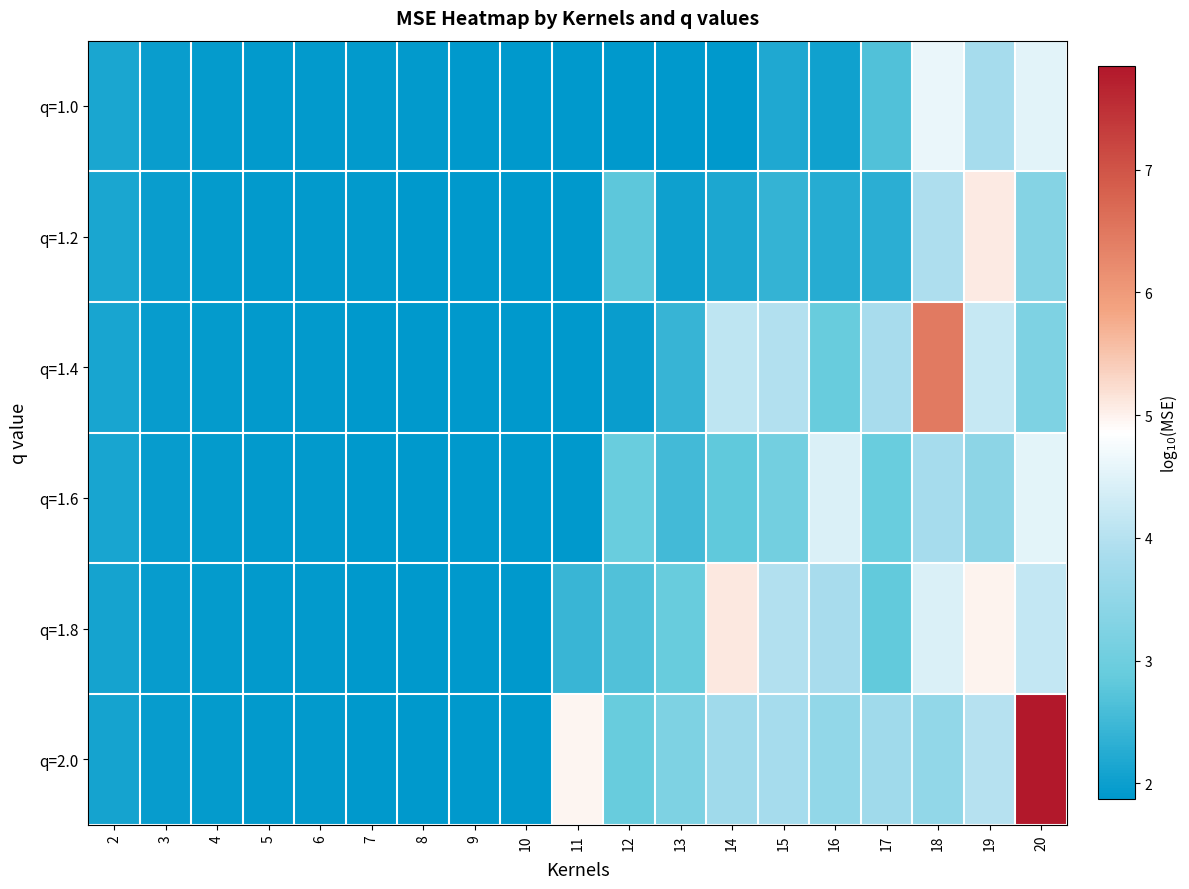

At how many categories does at least one series exceed 3?

9